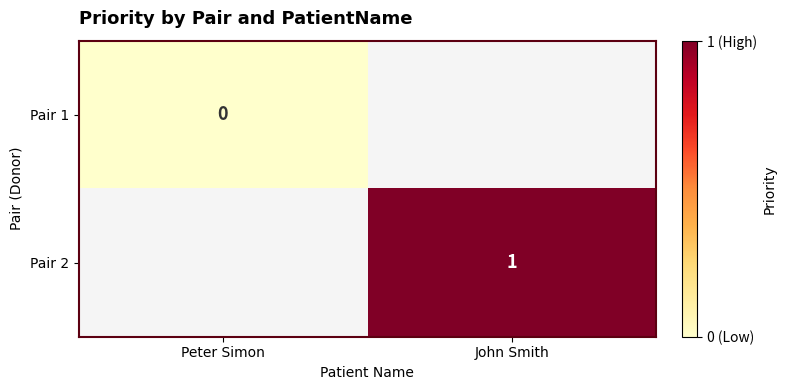

Is it true that Pair 2 equals 1 at John Smith?

True